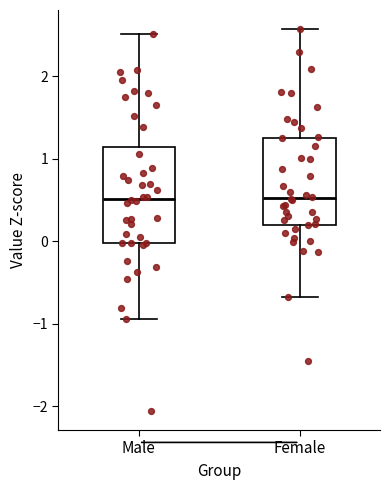

Reading left to right, transcribe this box plot: for each box, give where its median line is, the range the box spans, and where its two whiskers end, as read against the y-axis. The values are not printed on the chart, so give them approximately, as read against the axis.

Male: median 0.5, box 0.0 to 1.1, whiskers -0.9 to 2.5
Female: median 0.5, box 0.2 to 1.3, whiskers -0.7 to 2.6